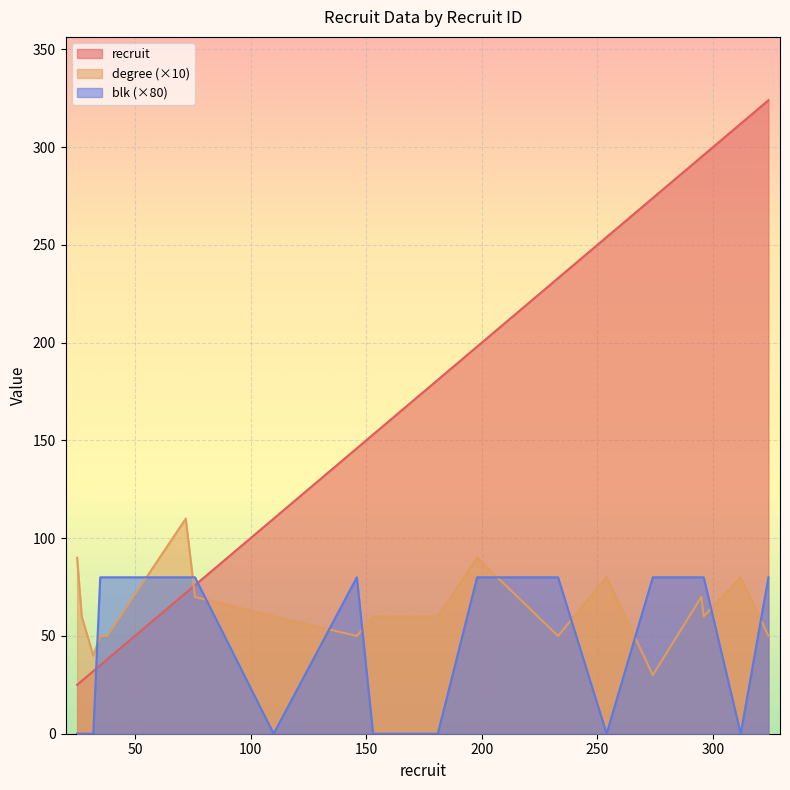

Count the degree values in the range 50 to 80.

15